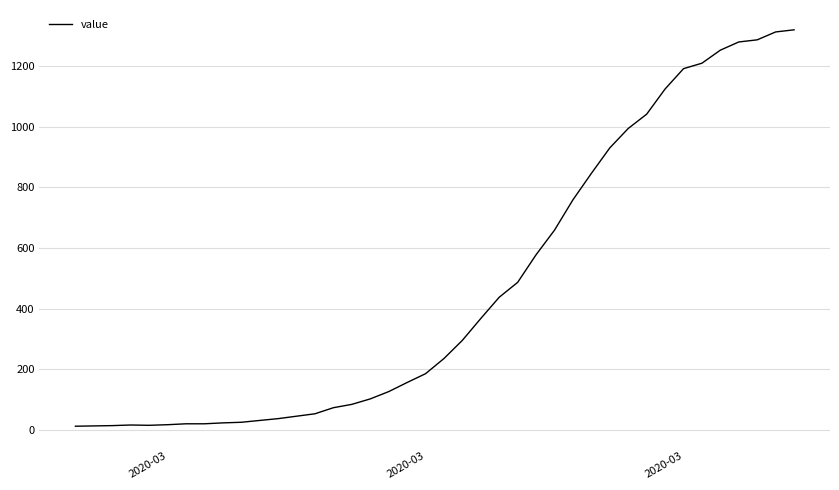

What is the difference between the maximum and minimum values?

1306